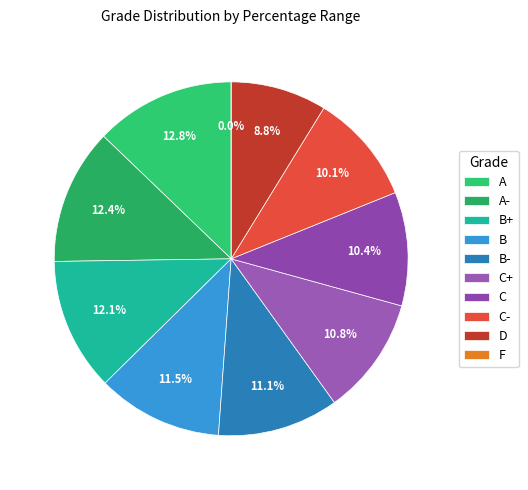

What percentage is NOT represented by D?

91.2%